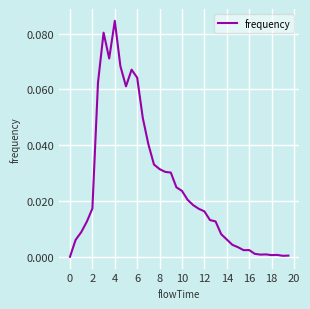

What is the difference between the maximum and minimum values?

0.1